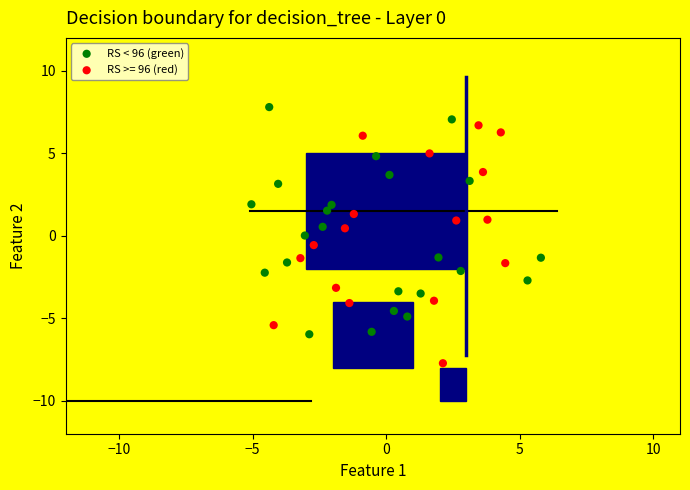

Which series contains the highest Y value?

RS < 96 (green)